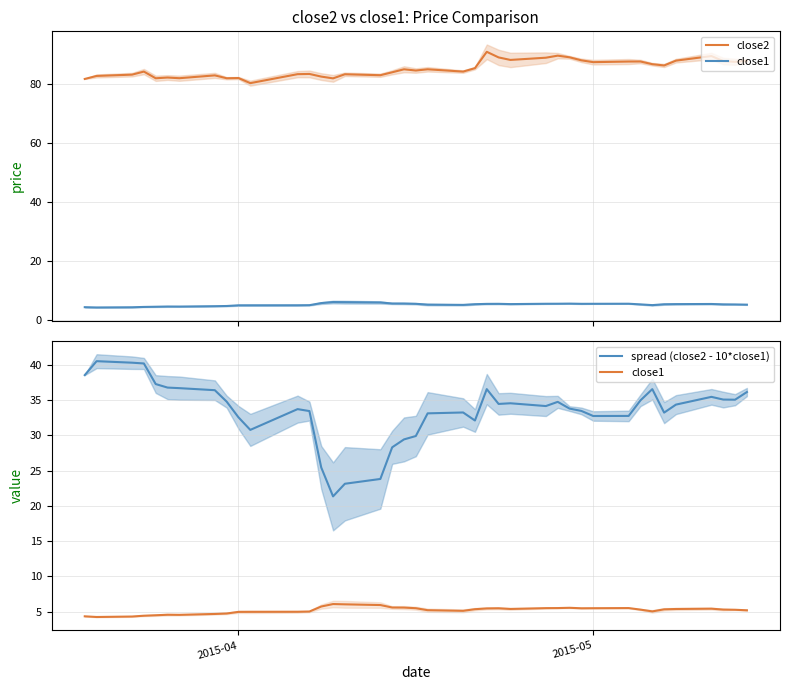

Is the value of close1 at 23 greater than the value of spread (close2 - 10*close1) at 37?

No